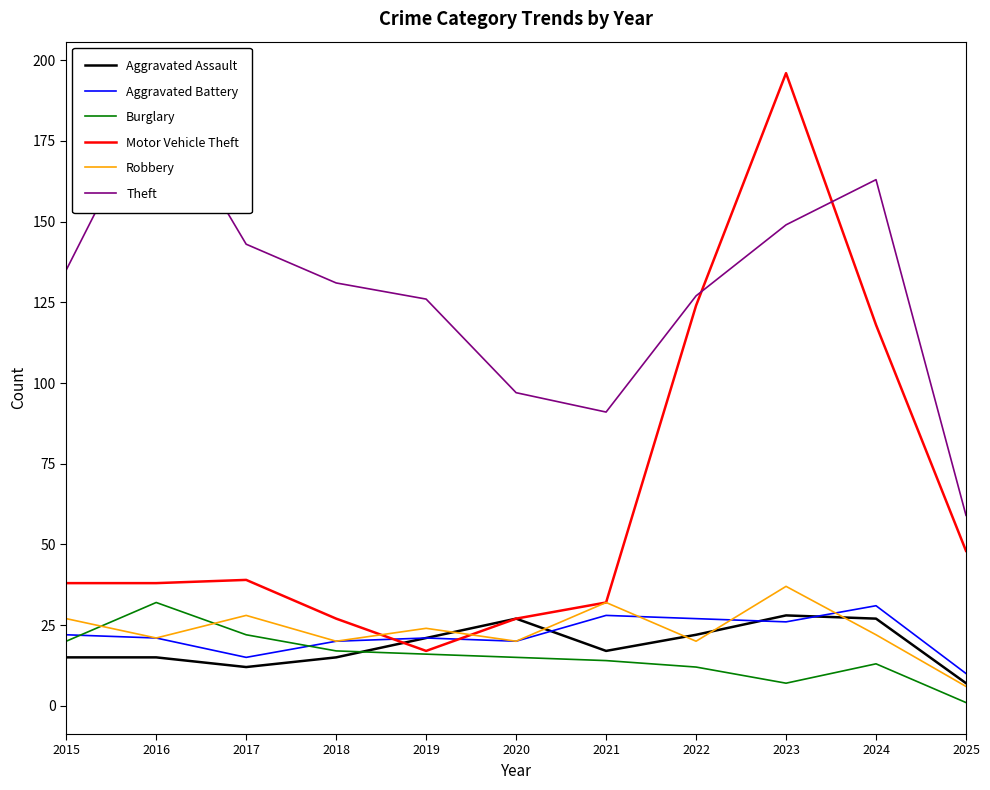

Where is the first local minimum for Theft?

2021